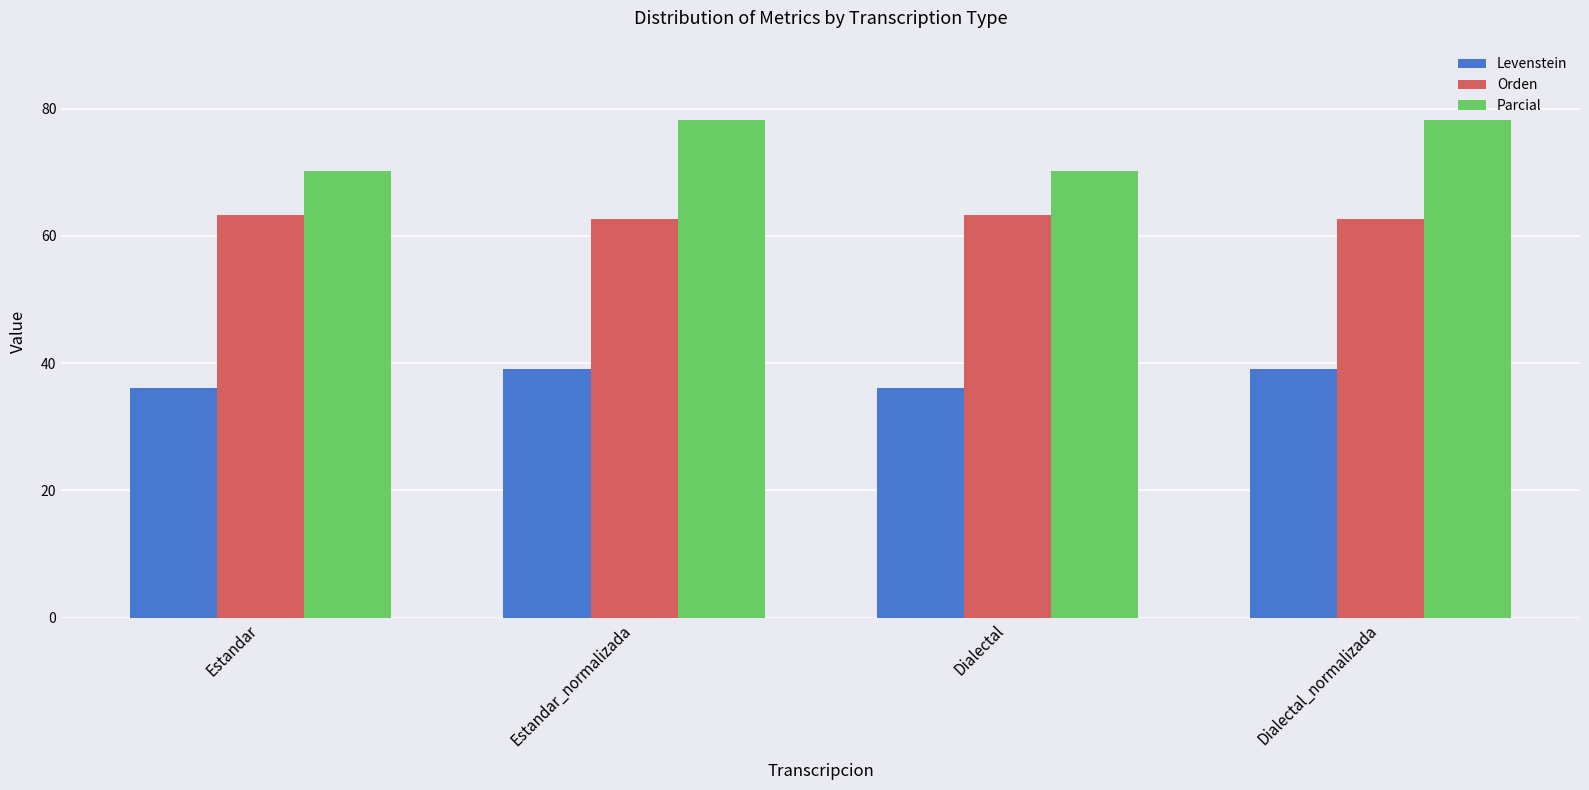

Are the bars horizontal?

No